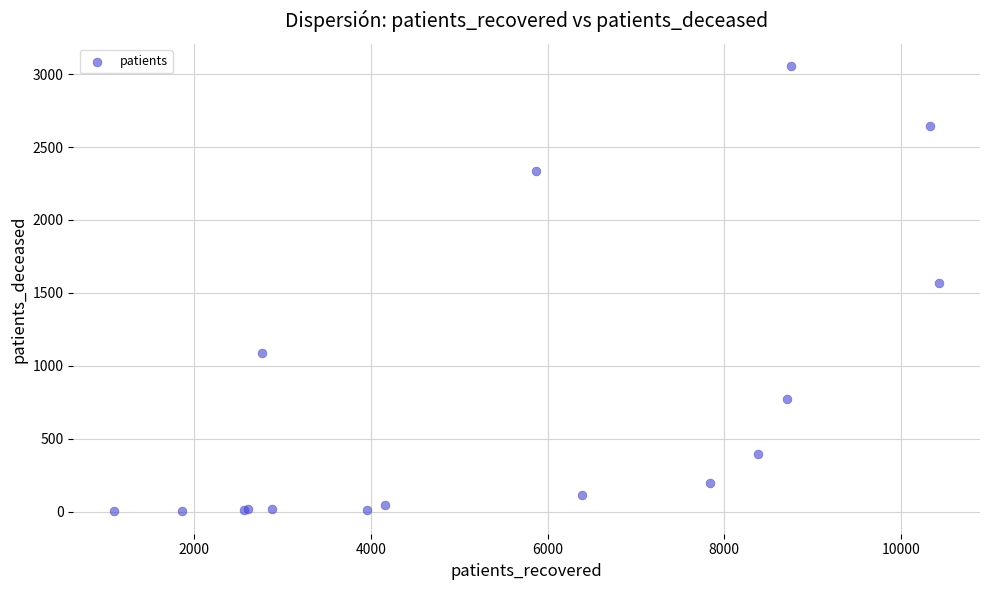

What Y value in the scatter plot is closest to 1528?

1567